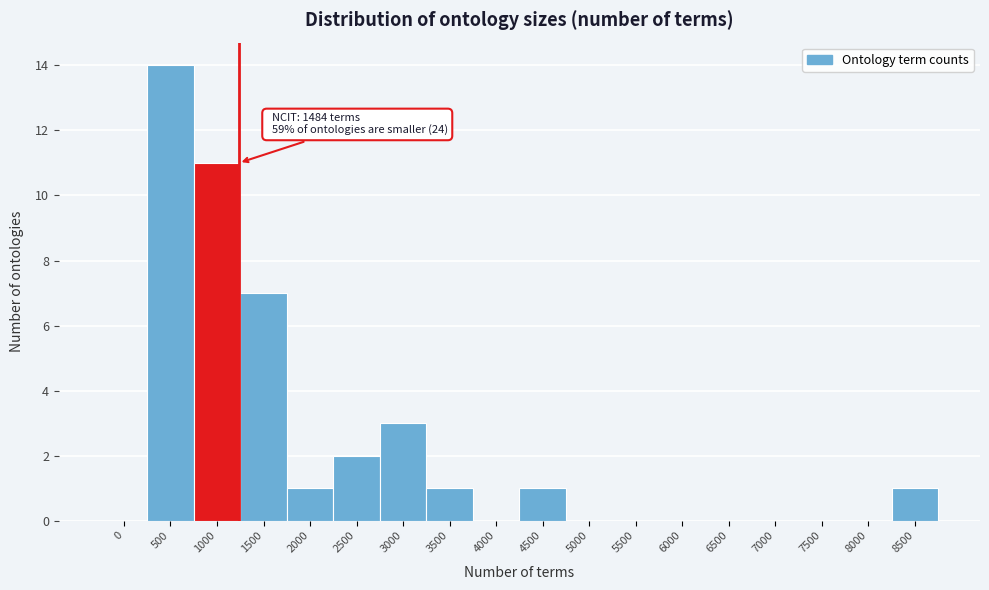

Reading right to left, list all the values displayed in this chart.

8500=1	8000=0	7500=0	7000=0	6500=0	6000=0	5500=0	5000=0	4500=1	4000=0	3500=1	3000=3	2500=2	2000=1	1500=7	1000=11	500=14	0=0